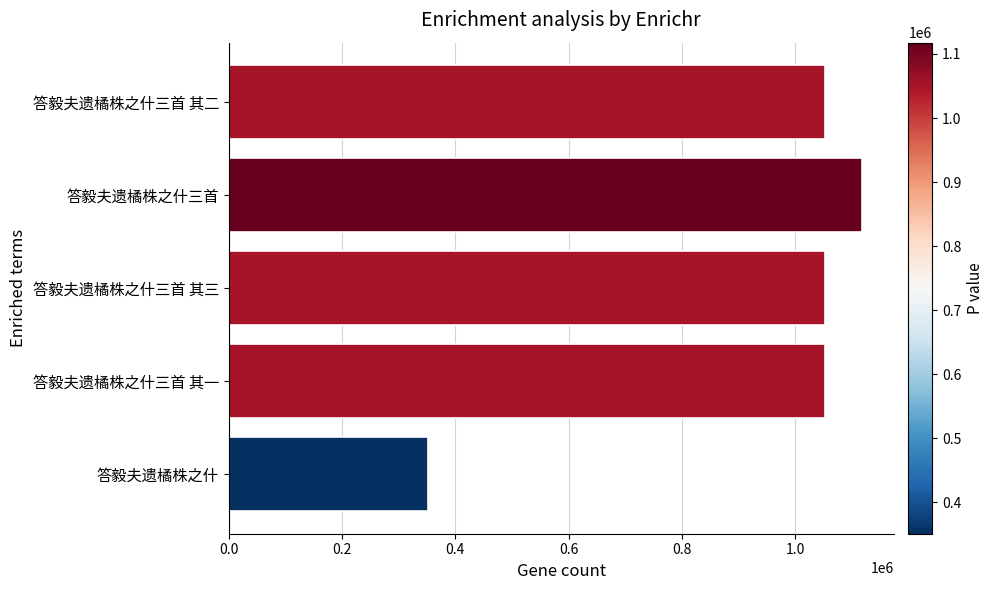

What is the sum of all values?

4627551